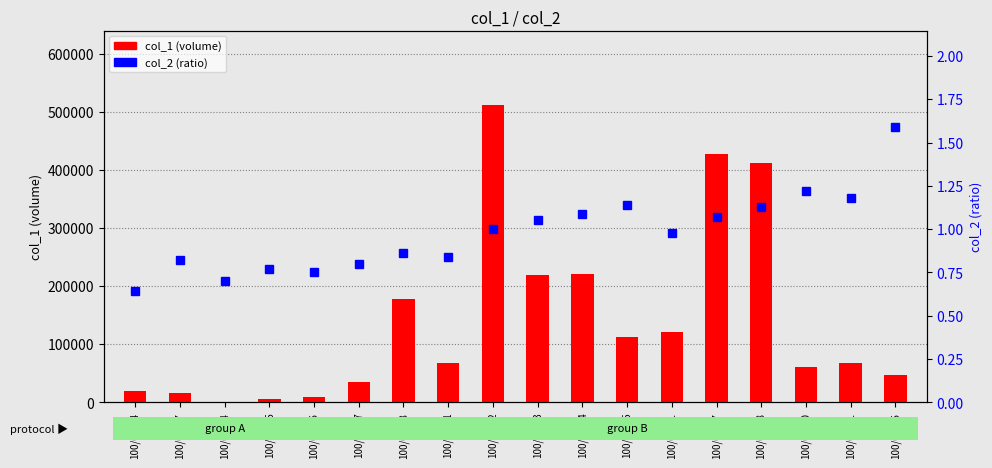

Which category has the highest value across all series?

100/02/22